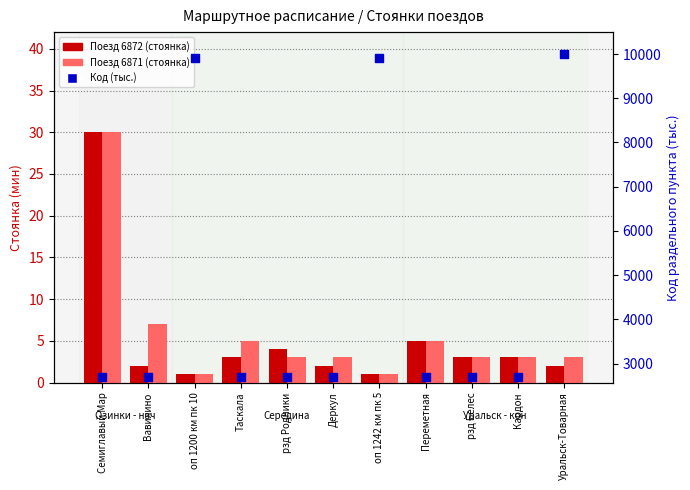

Is the value of Поезд 6871 (стоянка) at Семиглавый Мар greater than the value of Поезд 6872 (стоянка) at оп 1200 км пк 10?

Yes